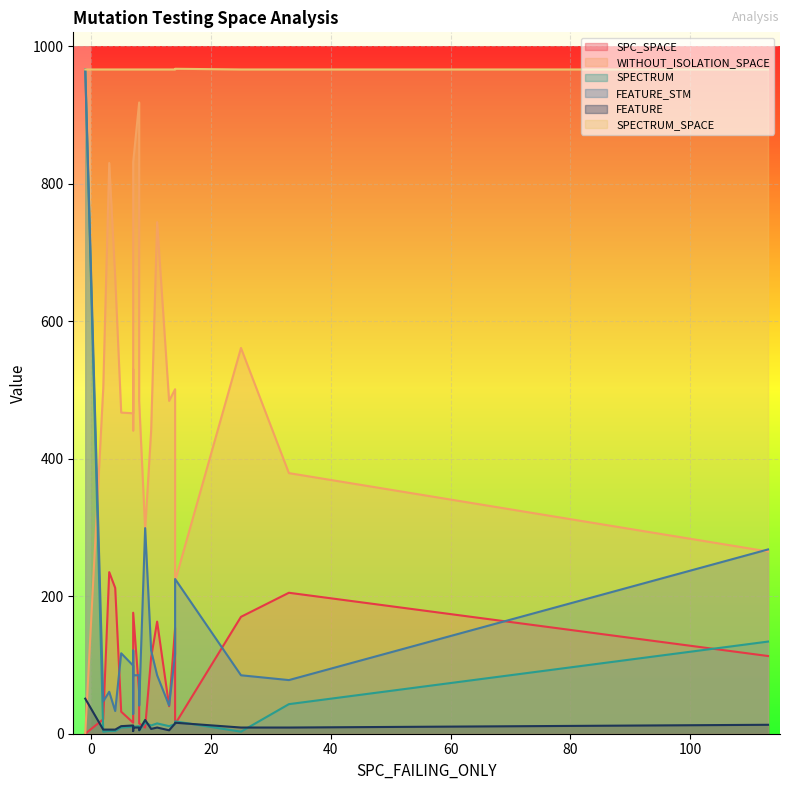

What is the approximate value of SPECTRUM_SPACE at 3?

966